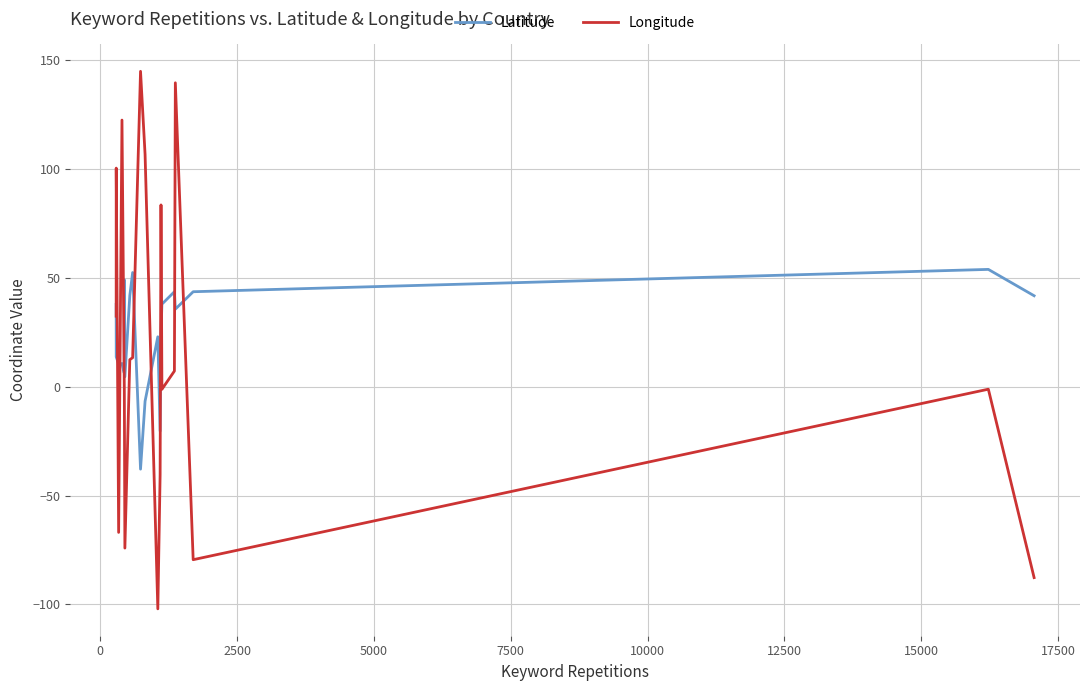

What is the maximum value for Longitude?

145.0